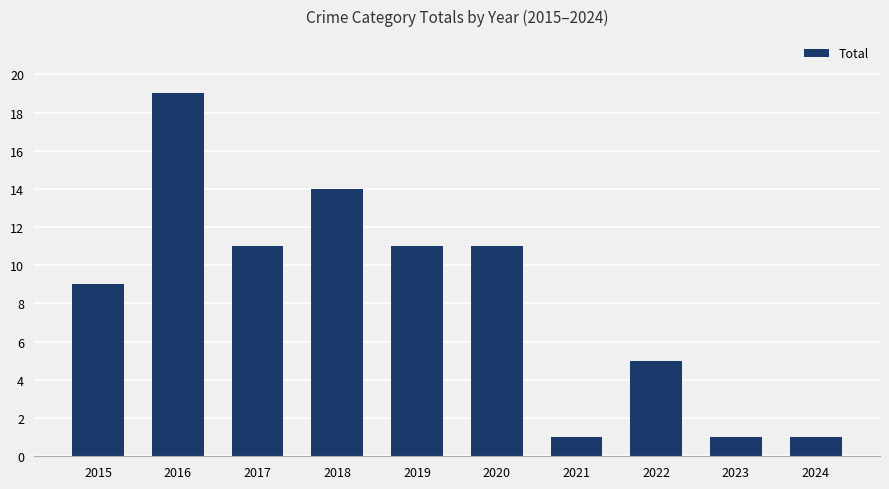

How many data points does each series have?

10